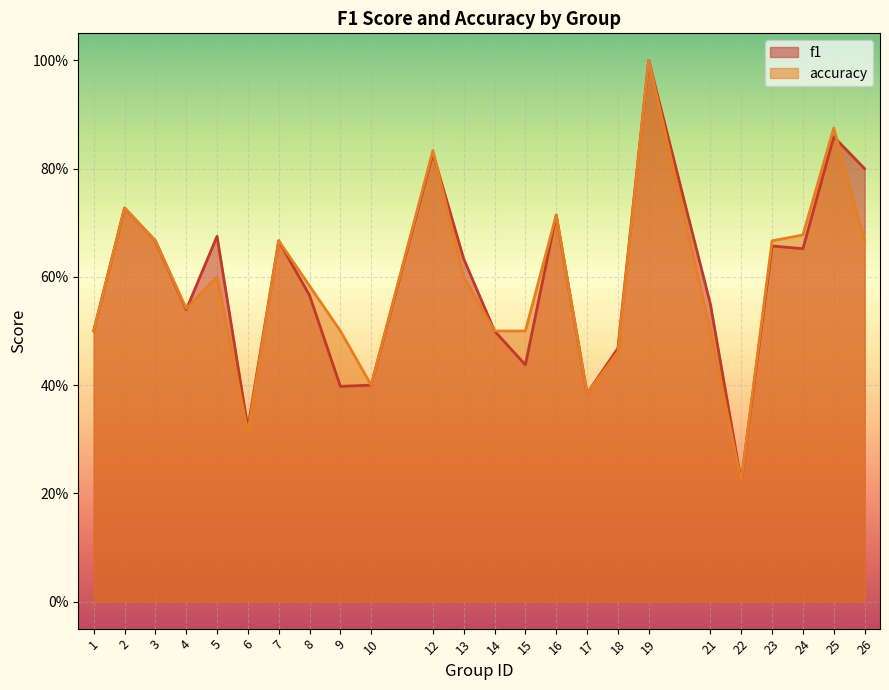

What are all the series names shown in the legend?

f1, accuracy